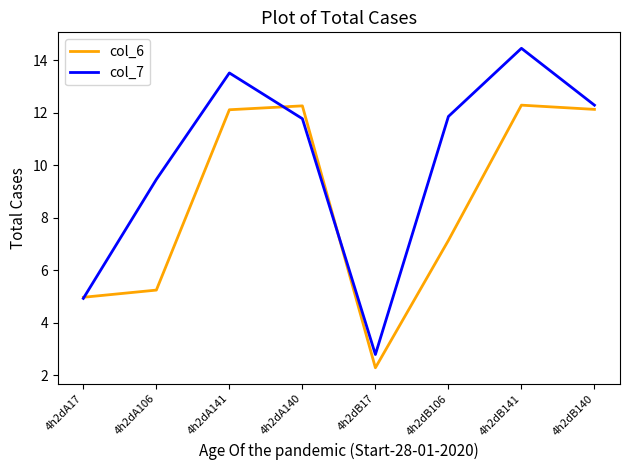

Where does the col_6 series first go above 12?

4h2dA141